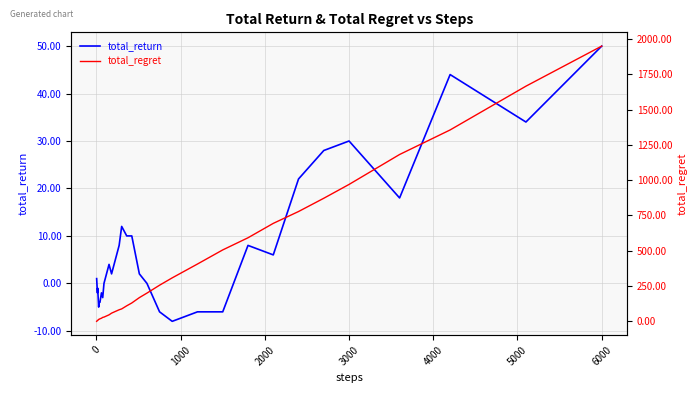

Rank the series by their average value, from highest to lowest.

total_regret, total_return